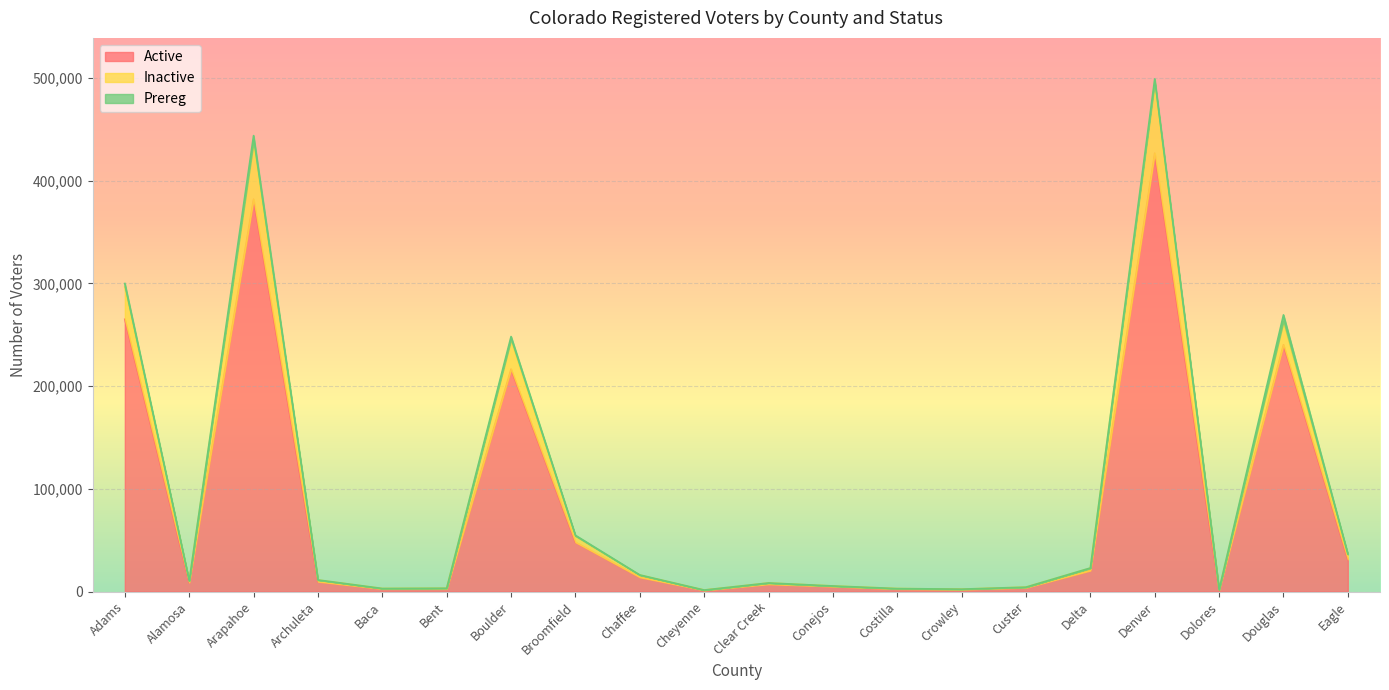

What is the maximum value shown in the chart?

495894